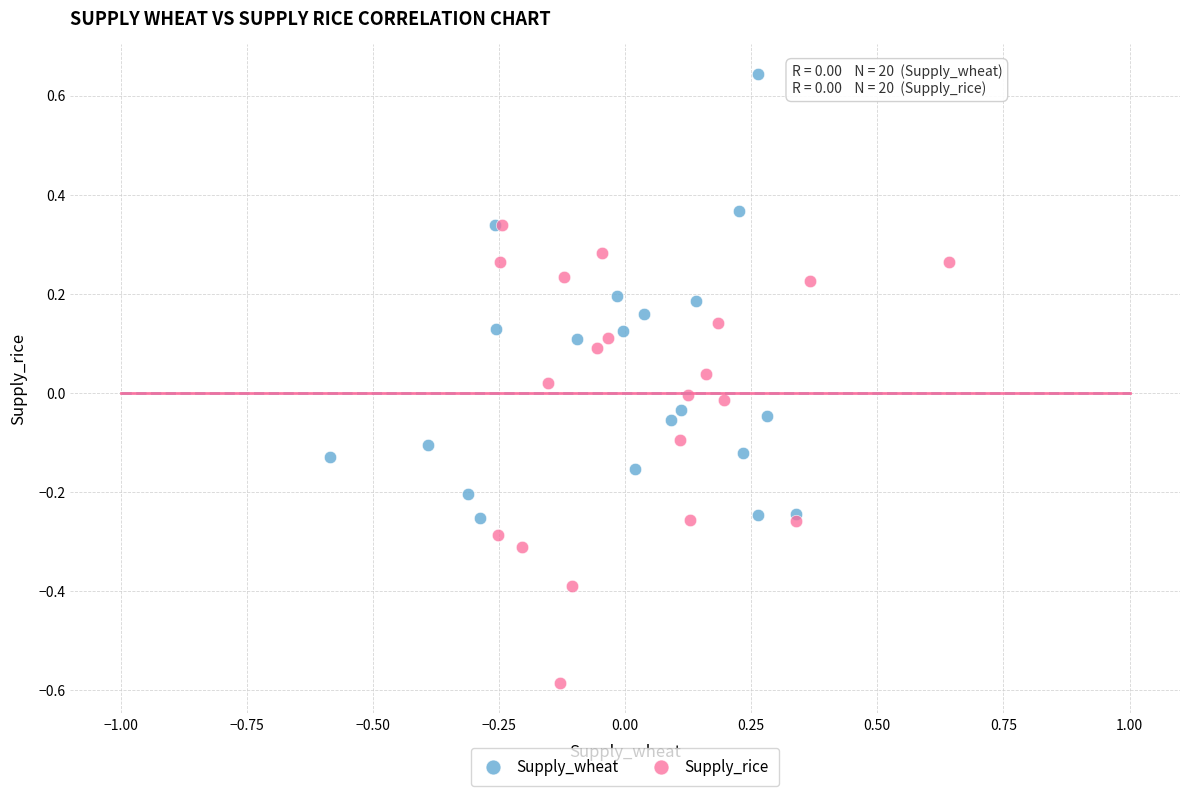

Which series contains the lowest Y value?

Supply_rice